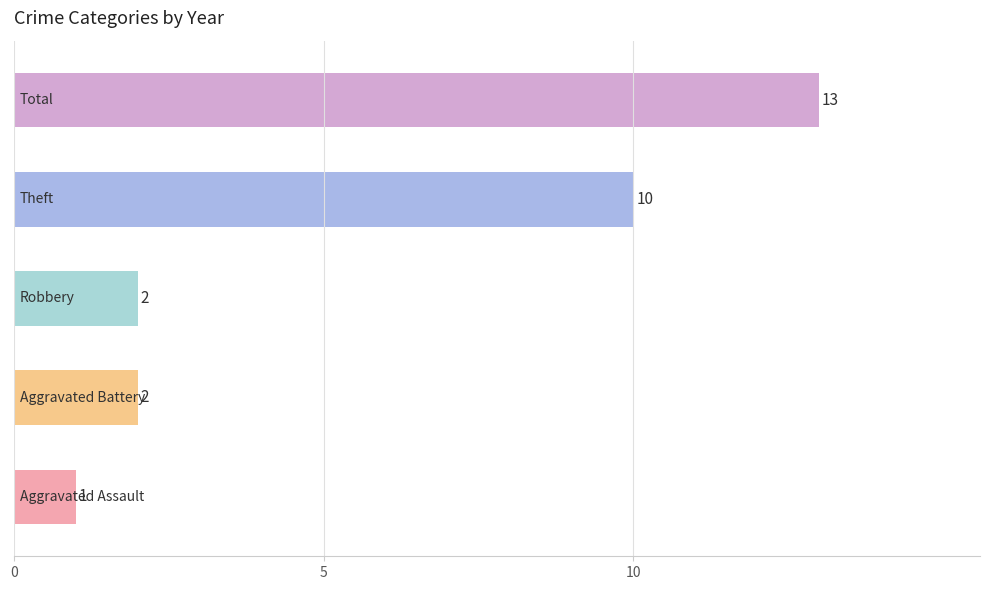

What is the average value?

6